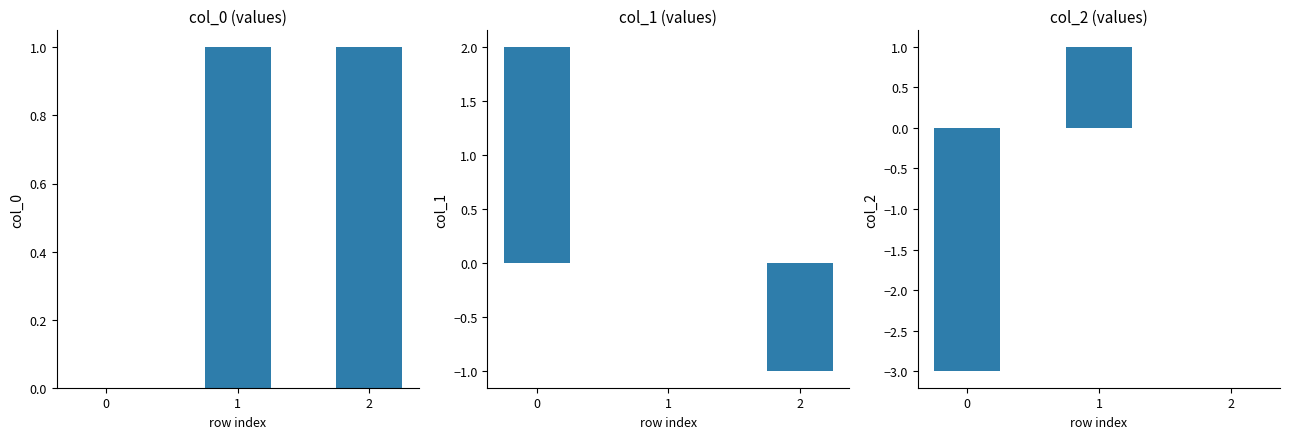

Are the bars horizontal?

No